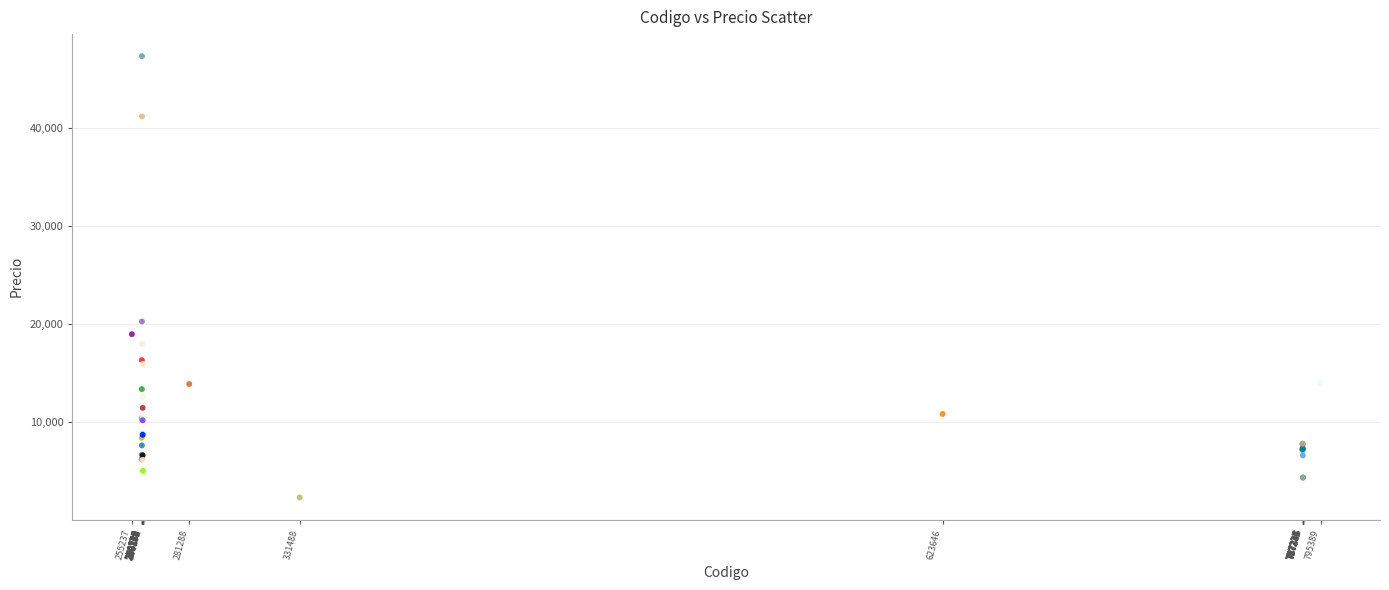

What Y value in the scatter plot is closest to 24820?

20266.0